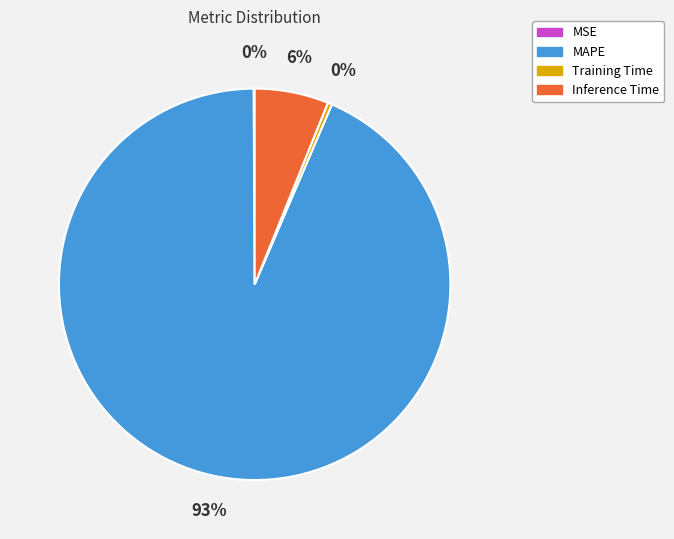

Between MAPE and Inference Time, which is larger?

MAPE